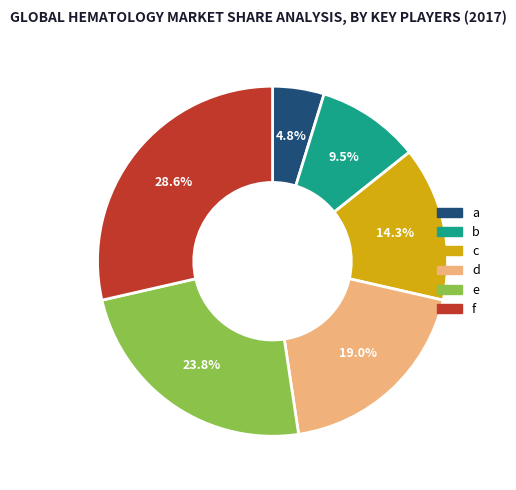

How much of the chart is everything except d?

81.0%